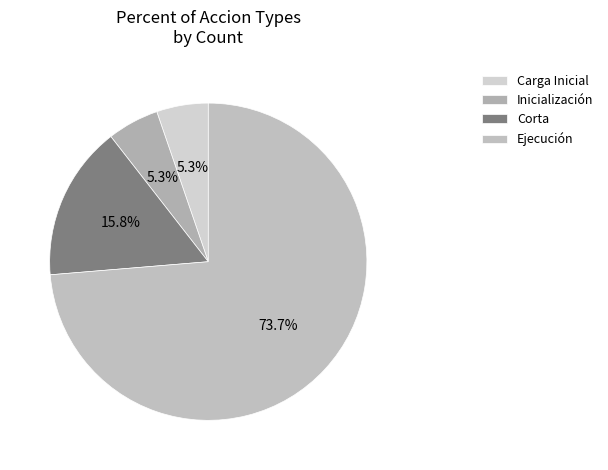

Count the number of slices in the pie.

4